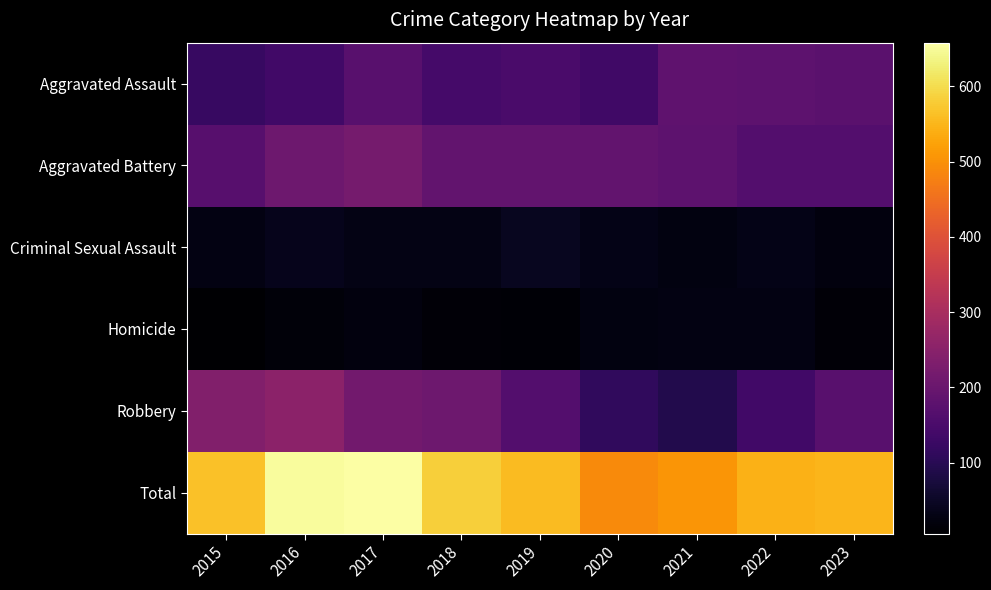

Reading left to right, list all the values displayed in this chart.

Aggravated Assault: 2015=123	2016=137	2017=173	2018=143	2019=150	2020=135	2021=182	2022=180	2023=175
Aggravated Battery: 2015=171	2016=206	2017=218	2018=189	2019=187	2020=188	2021=181	2022=166	2023=165
Criminal Sexual Assault: 2015=28	2016=37	2017=31	2018=31	2019=43	2020=33	2021=24	2022=33	2023=22
Homicide: 2015=6	2016=17	2017=22	2018=15	2019=13	2020=25	2021=27	2022=27	2023=14
Robbery: 2015=238	2016=254	2017=214	2018=205	2019=165	2020=111	2021=92	2022=138	2023=173
Total: 2015=566	2016=651	2017=658	2018=583	2019=558	2020=492	2021=506	2022=544	2023=549